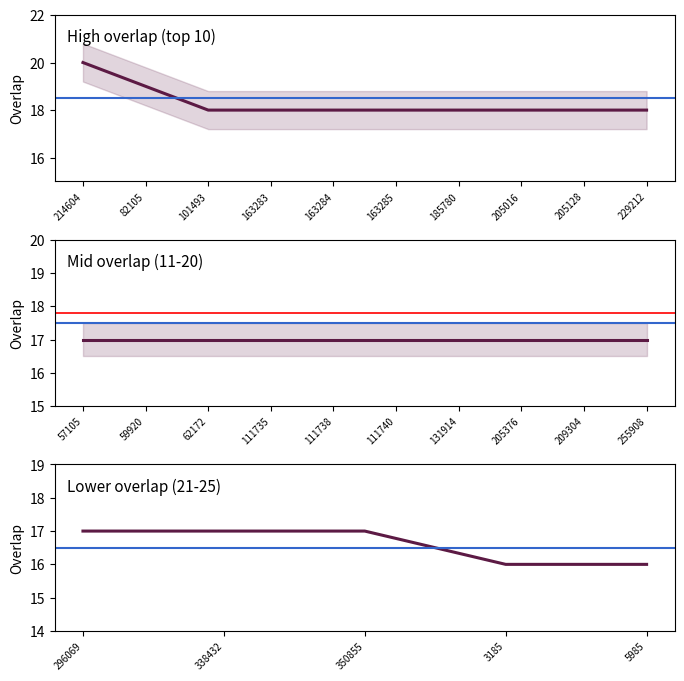

What is the label of the 4th point from the left?

3185